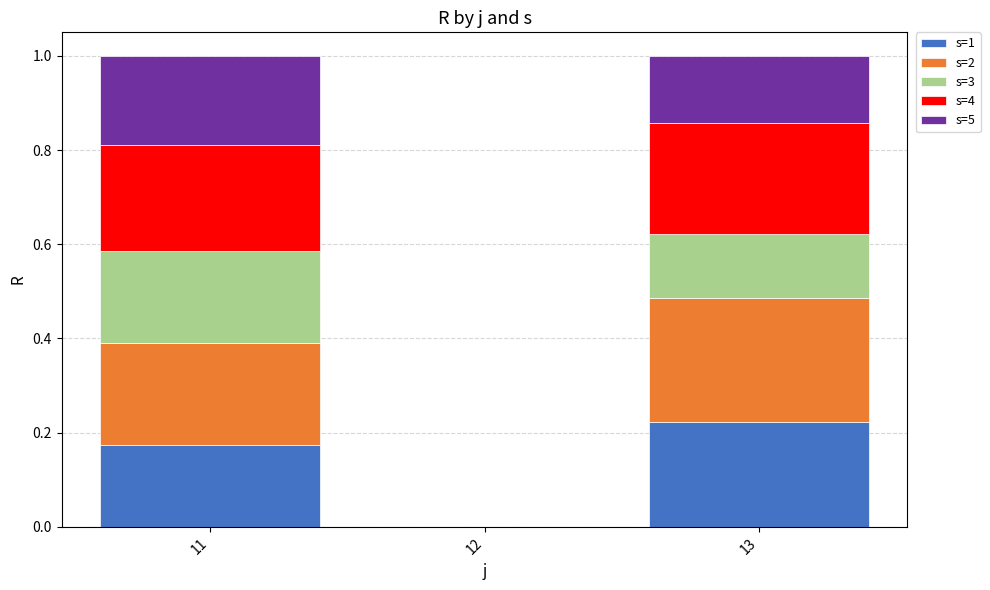

Are the bars grouped side by side (vs. stacked)?

No